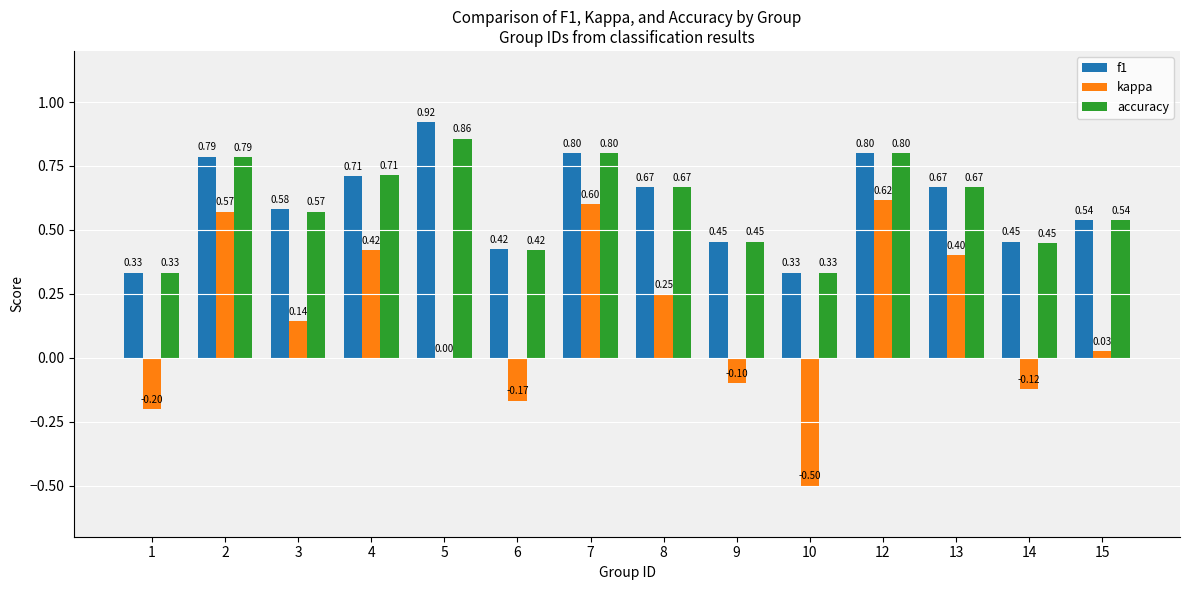

What is the sum of the accuracy values at 7 and 6?

1.2